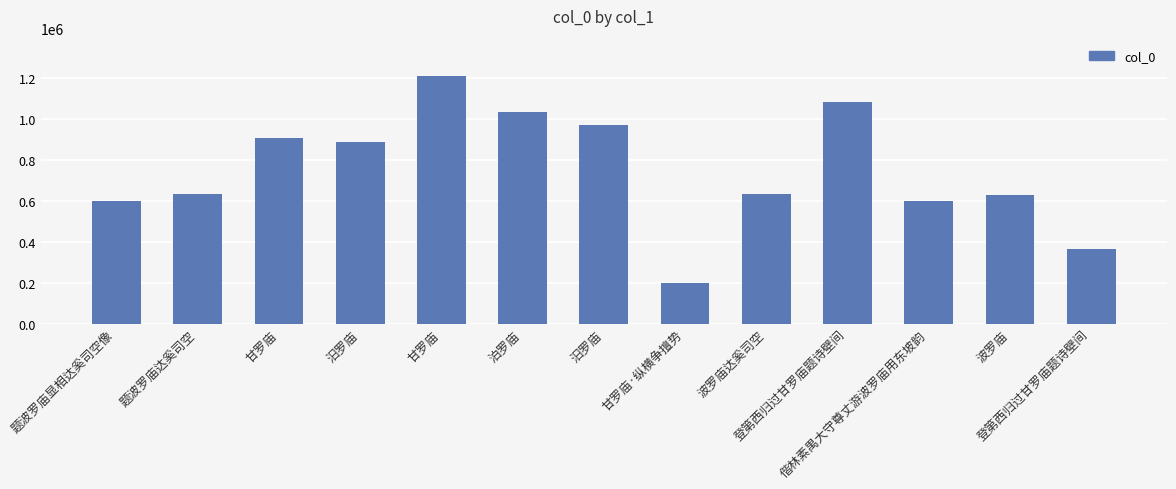

Does the chart contain any negative values?

No